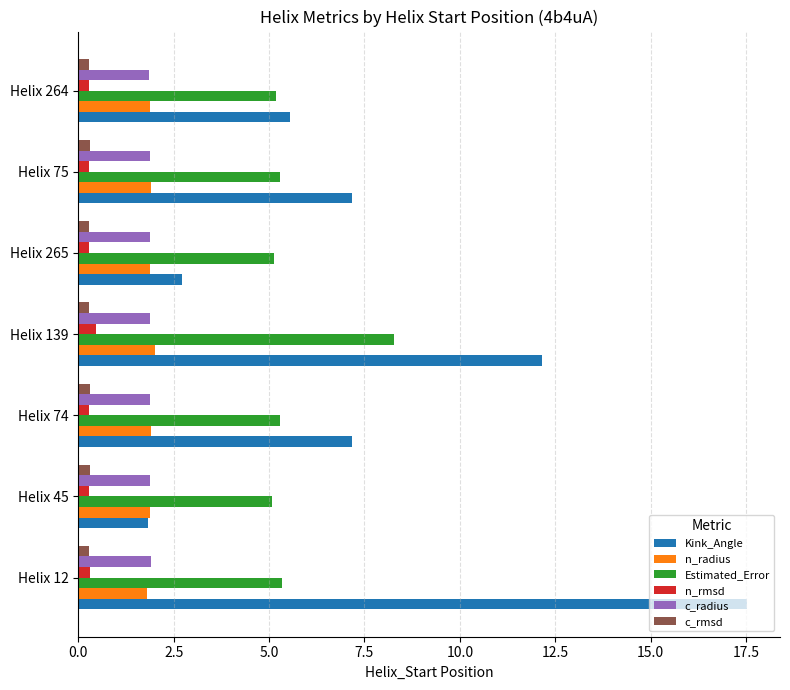

What is the highest value of the n_radius series?

2.0